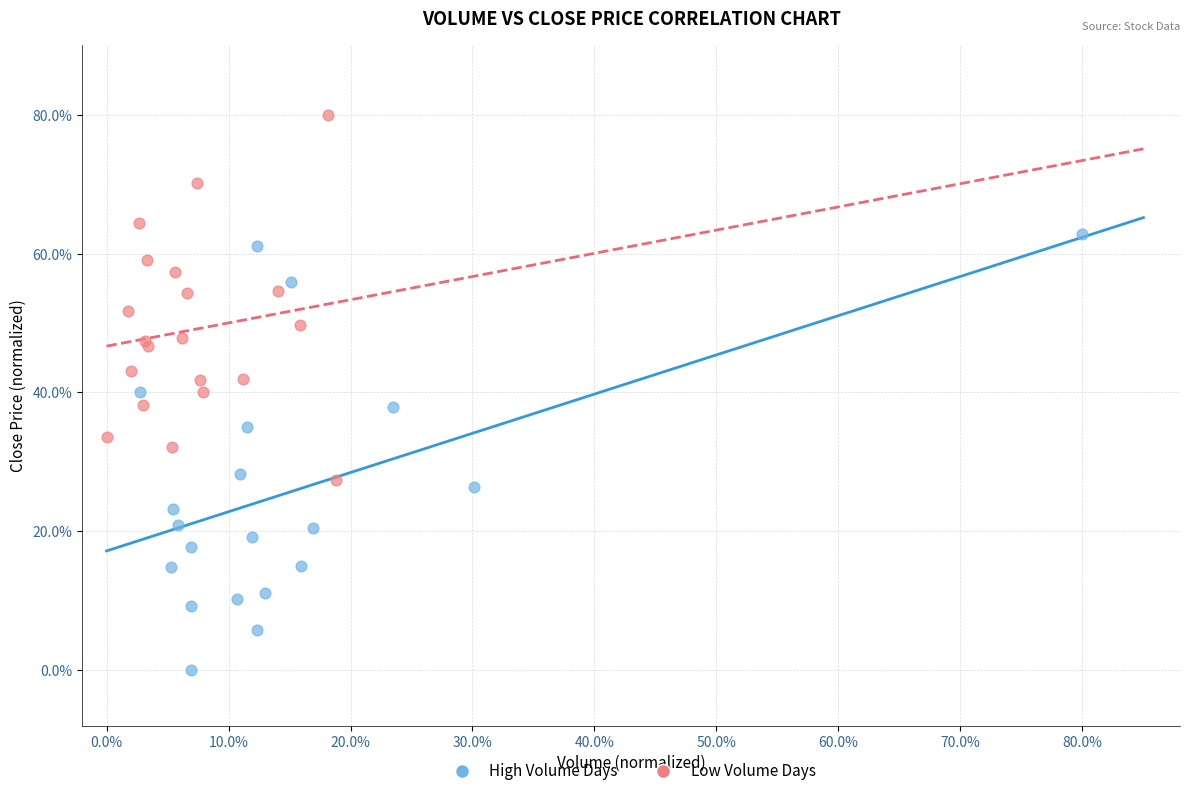

Which series has the widest spread of Y values?

High Volume Days